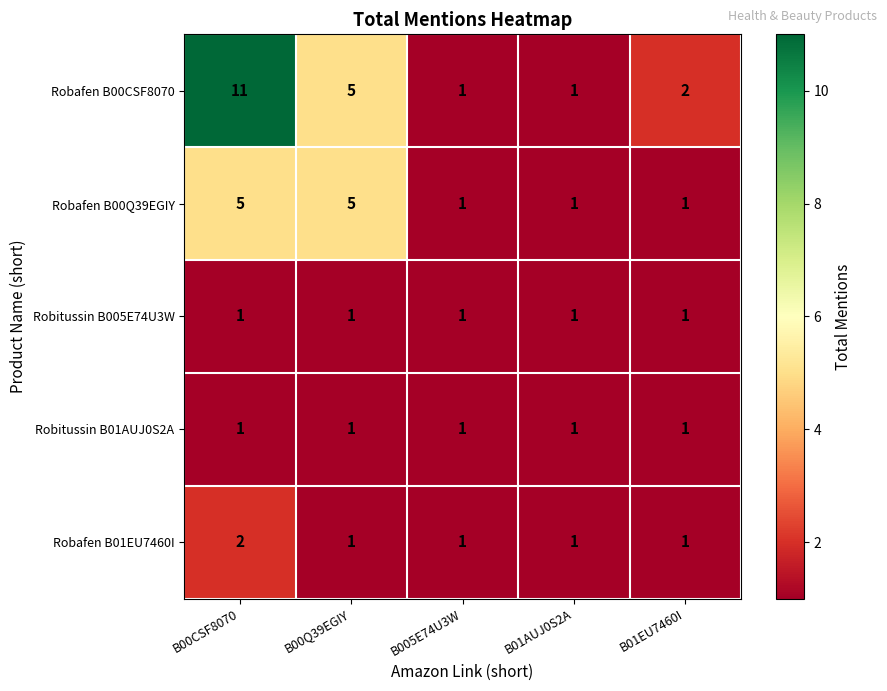

Reading left to right, list all the values displayed in this chart.

Robafen B00CSF8070: 11	5	1	1	2
Robafen B00Q39EGIY: 5	5	1	1	1
Robitussin B005E74U3W: 1	1	1	1	1
Robitussin B01AUJ0S2A: 1	1	1	1	1
Robafen B01EU7460I: 2	1	1	1	1